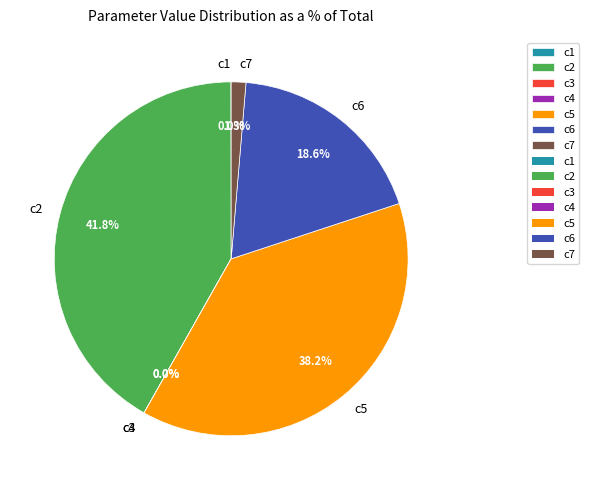

Is c2 the majority of the pie?

No